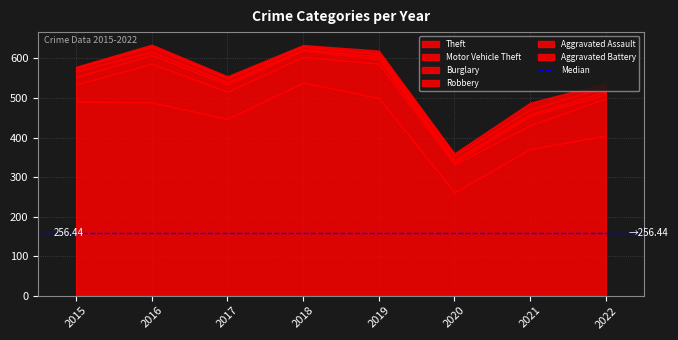

Reading left to right, transcribe all the data shown in this chart.

Theft: 2015=491	2016=489	2017=447	2018=539	2019=500	2020=261	2021=371	2022=405
Motor Vehicle Theft: 2015=43	2016=98	2017=69	2018=65	2019=87	2020=71	2021=60	2022=94
Burglary: 2015=19	2016=22	2017=18	2018=16	2019=12	2020=5	2021=23	2022=10
Robbery: 2015=15	2016=8	2017=6	2018=3	2019=6	2020=6	2021=5	2022=7
Aggravated Assault: 2015=8	2016=13	2017=10	2018=7	2019=7	2020=11	2021=12	2022=12
Aggravated Battery: 2015=3	2016=5	2017=5	2018=4	2019=8	2020=6	2021=17	2022=10